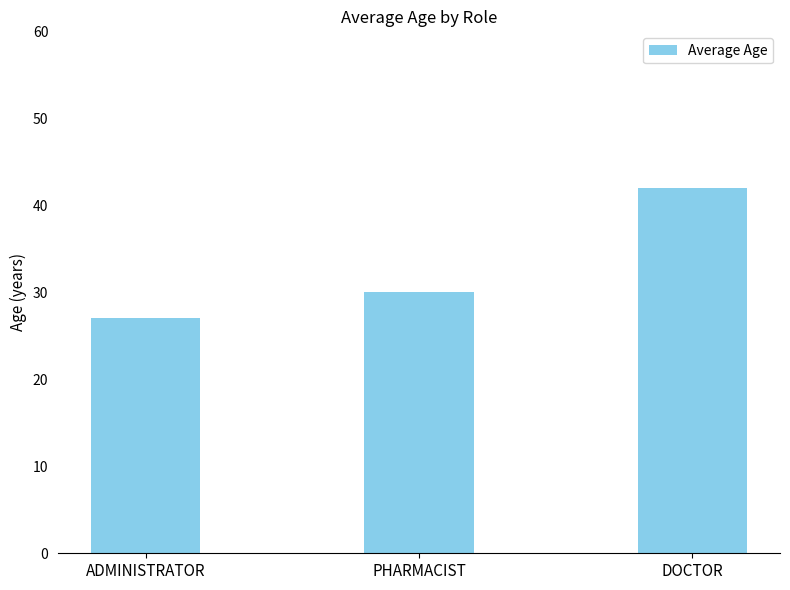

What is the greatest value displayed?

42